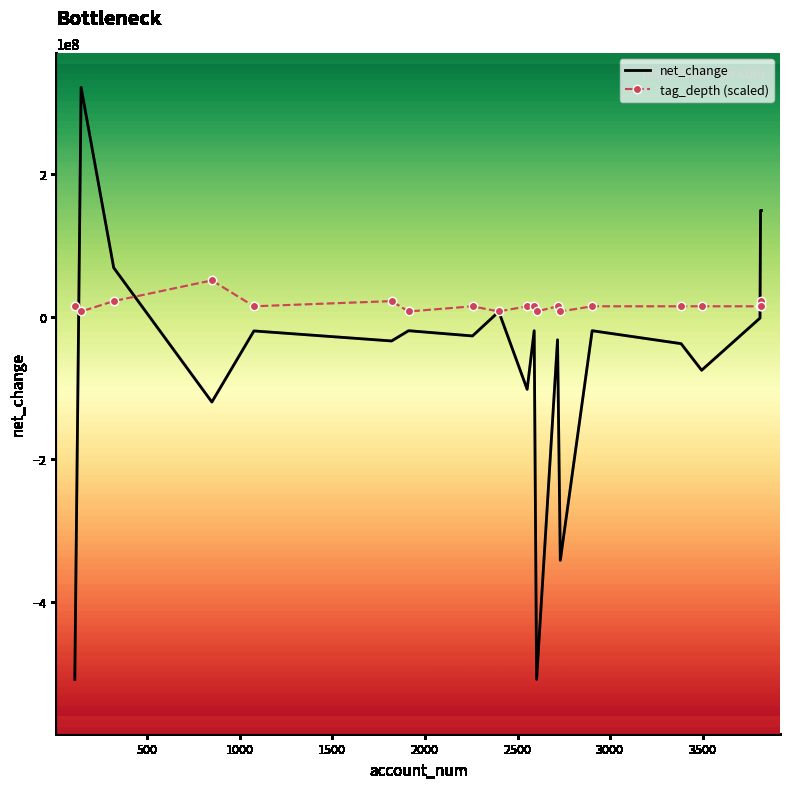

What is the highest value of the tag_depth (scaled) series?

50792700